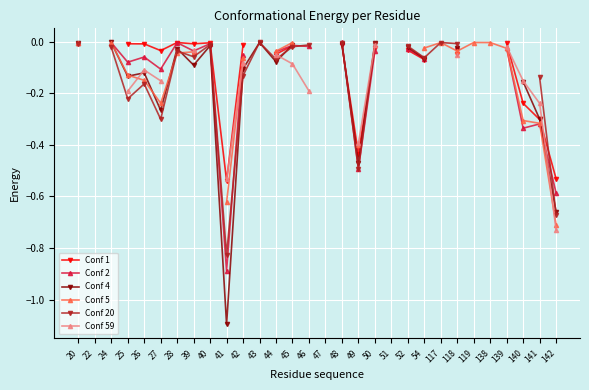

Count the number of categories in the chart.

30